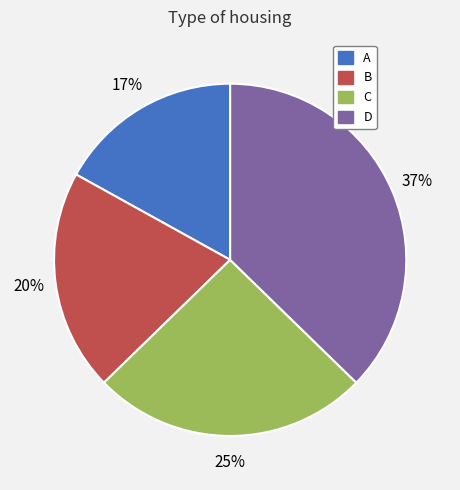

Approximately how many times larger is the value at B compared to A?

1.2